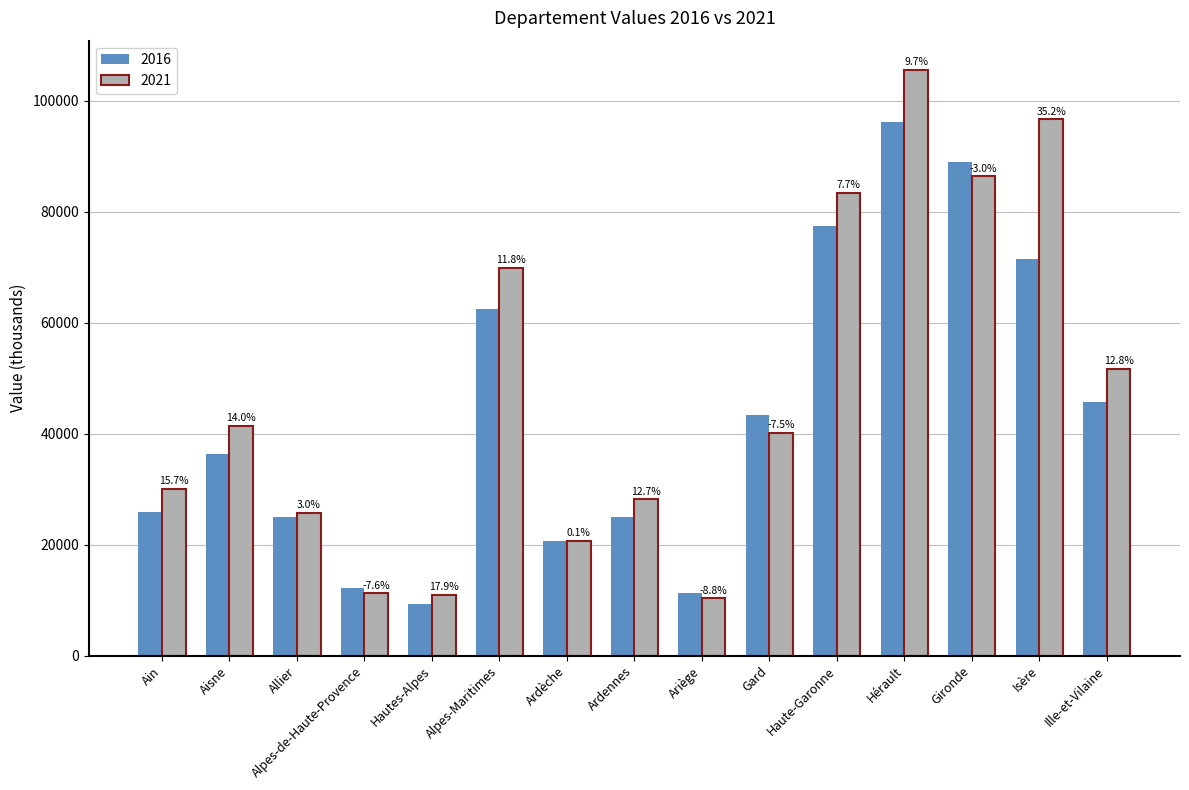

Which category has the highest value across all series?

Hérault